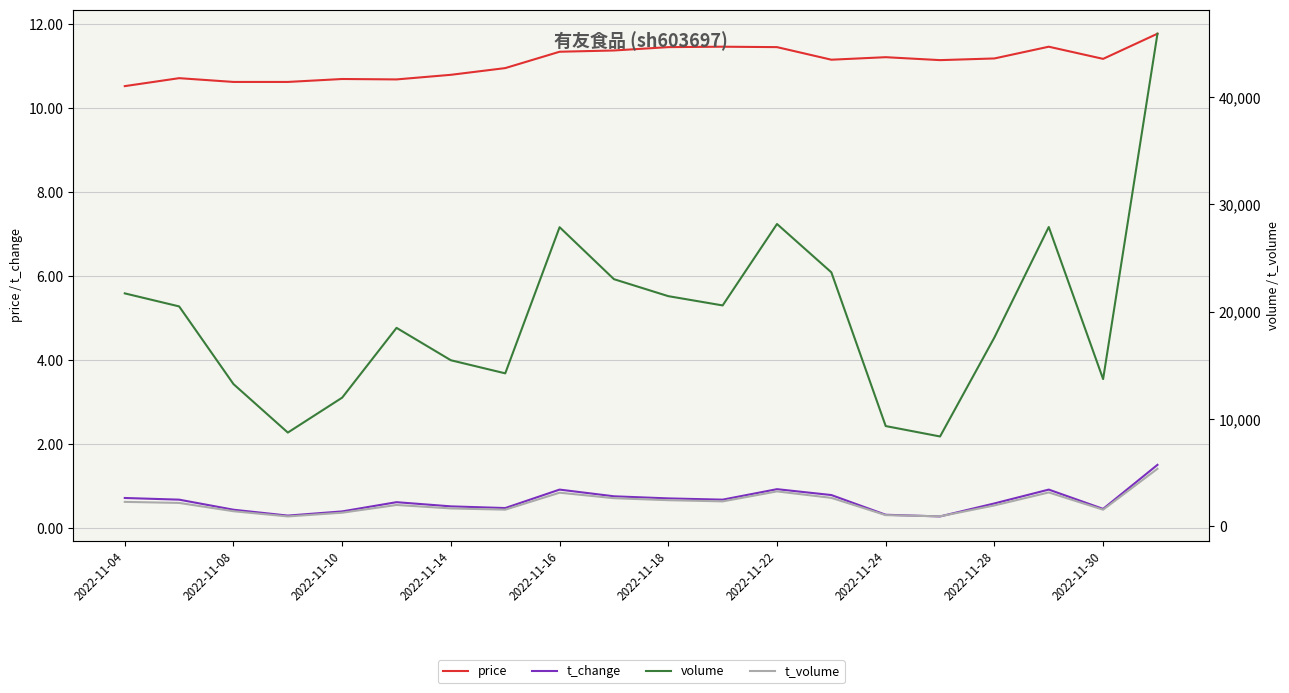

What is the minimum value for price?

10.5